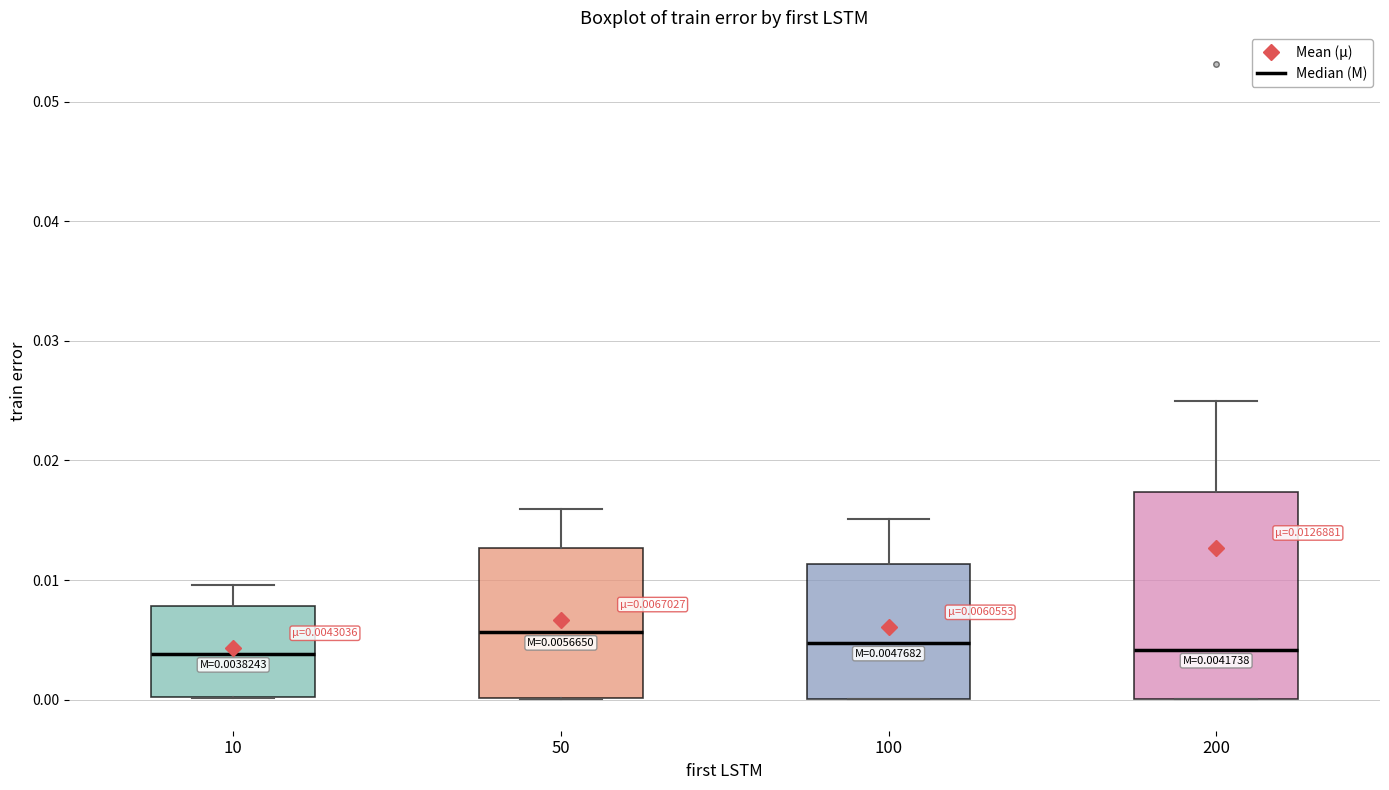

Comparing the boxes themselves (not the whiskers), which one is the tallest?

200